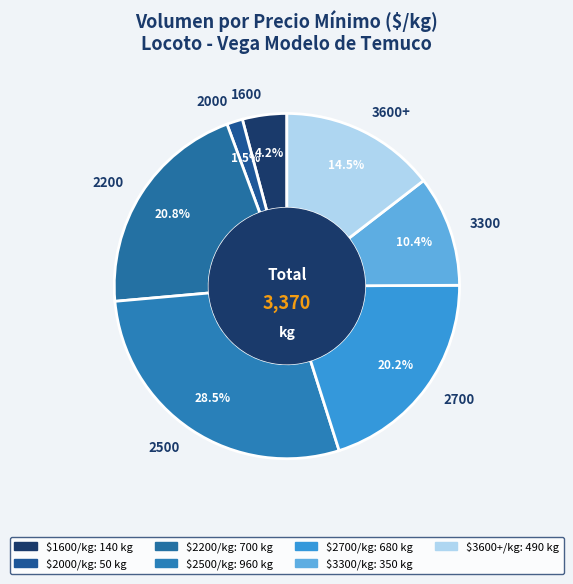

Approximately how many times larger is the value at 3300 compared to 2700?

0.5